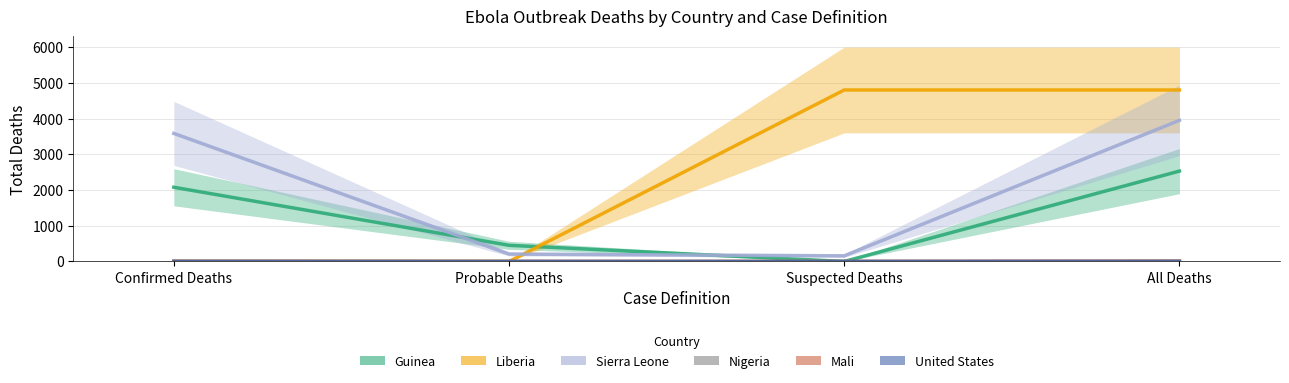

How many lines are shown in the chart?

6